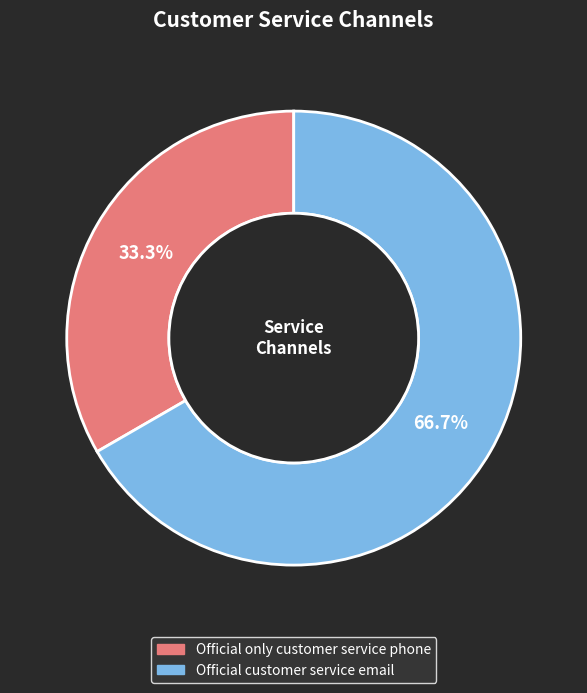

What is the smallest slice in the pie chart?

Official only customer service phone